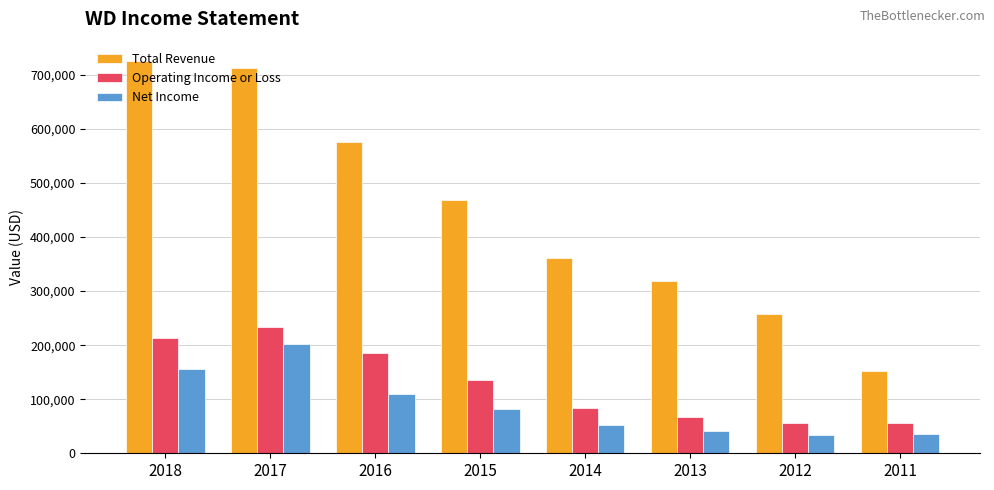

What is the highest value of the Operating Income or Loss series?

233700